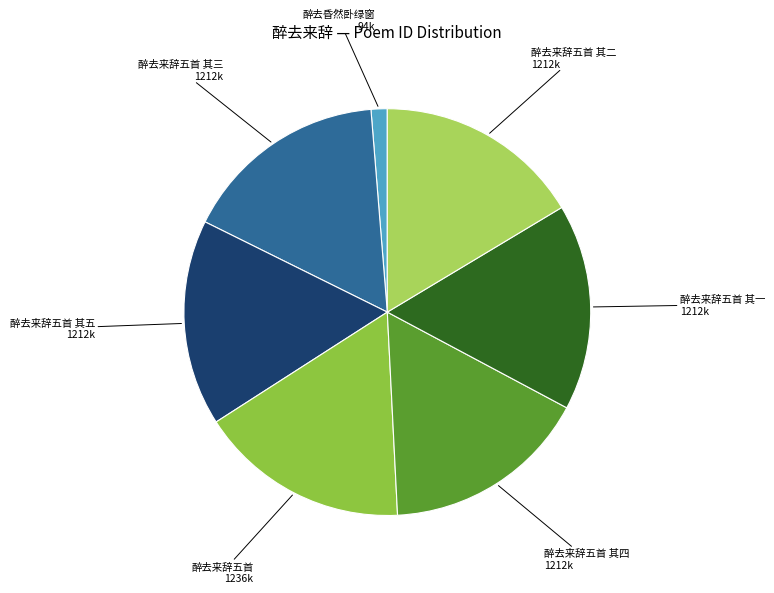

What is the ratio of the value at 醉去来辞五首 其五 to the value at 醉去来辞五首 其一?

1.0